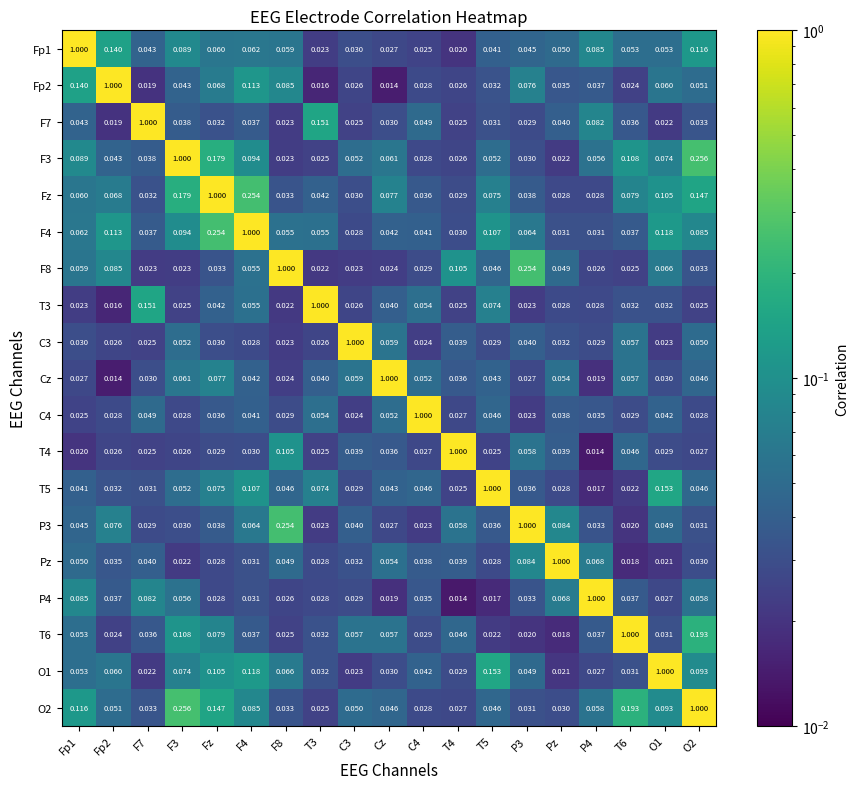

How many data points does each series have?

19